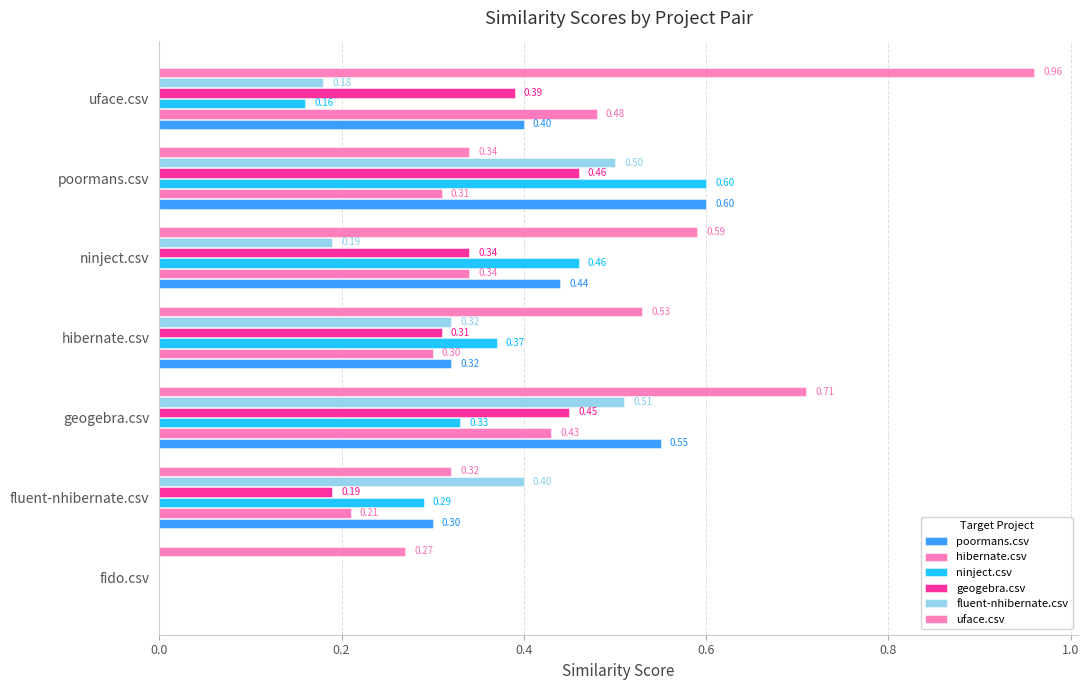

Count the number of data series in this chart.

6